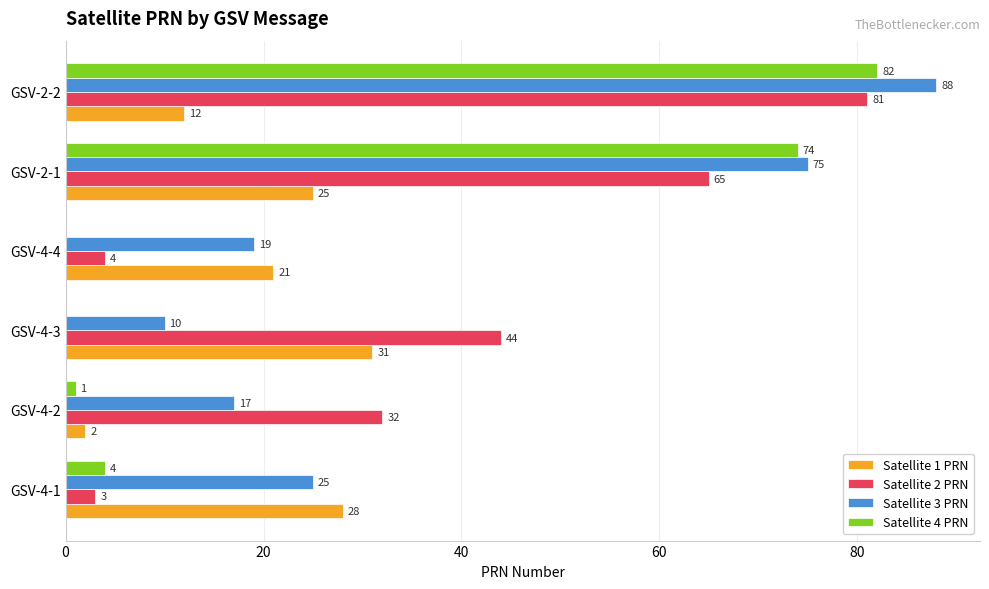

What is the maximum value for Satellite 3 PRN?

88